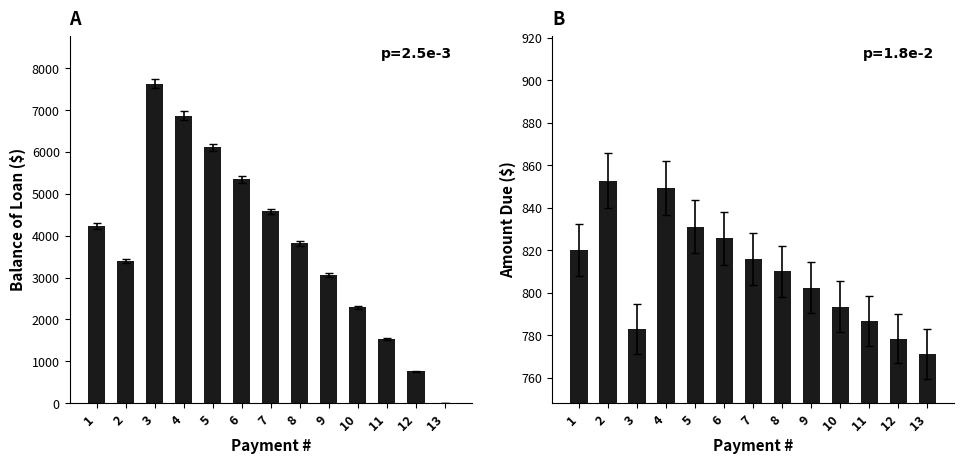

What are all the series names shown in the legend?

Balance of Loan, Due